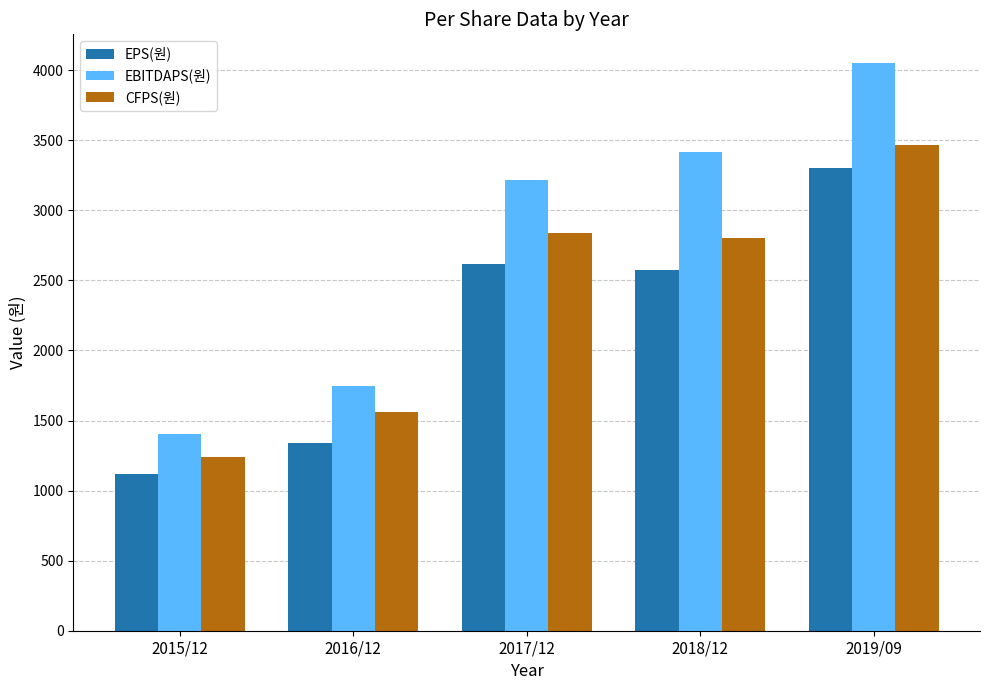

What is the difference between the CFPS(원) values at 2018/12 and 2019/09?

667